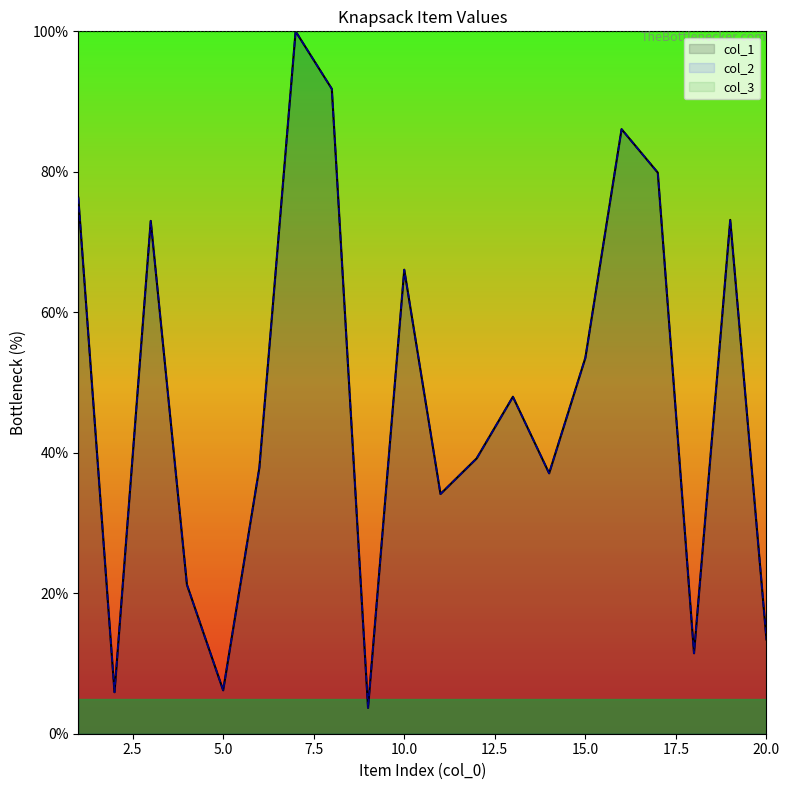

At how many categories does at least one series exceed 23?

14